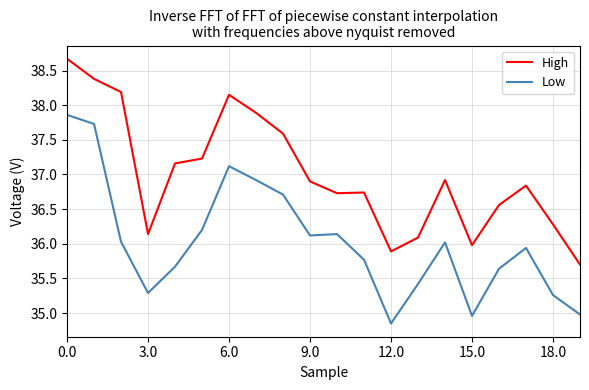

What is the minimum value for High?

35.7